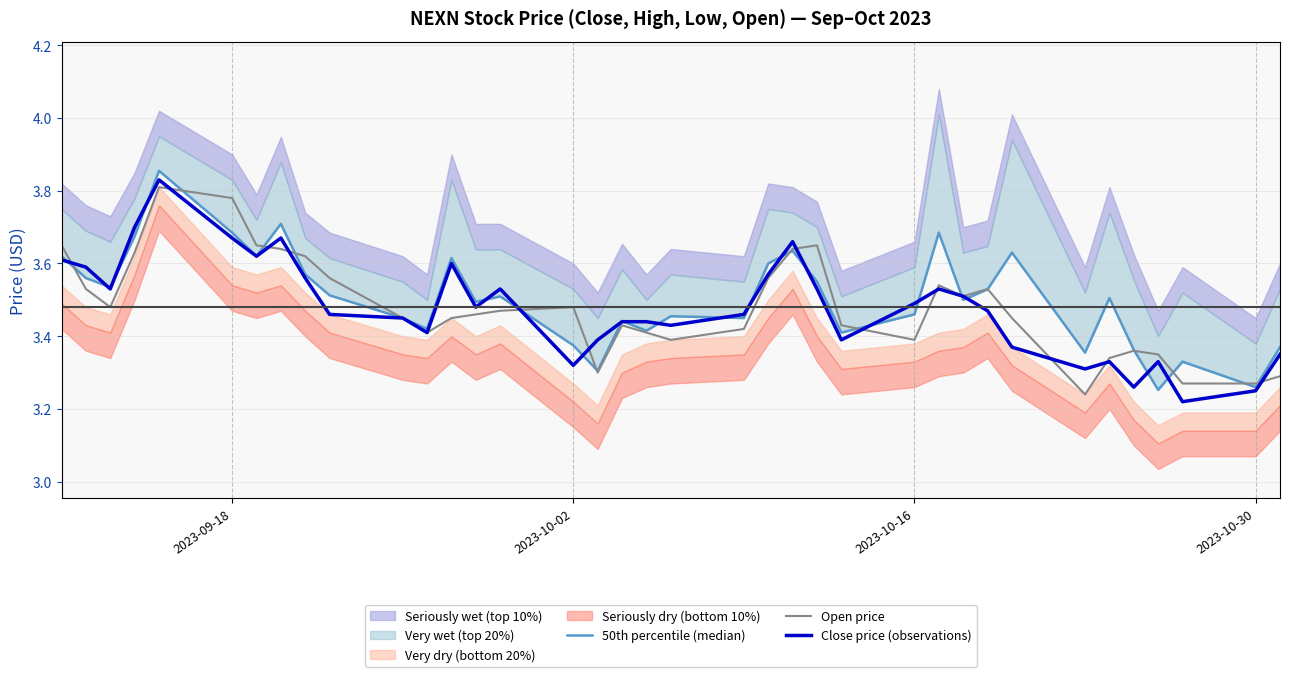

What is the sum of all Open price values?

128.8